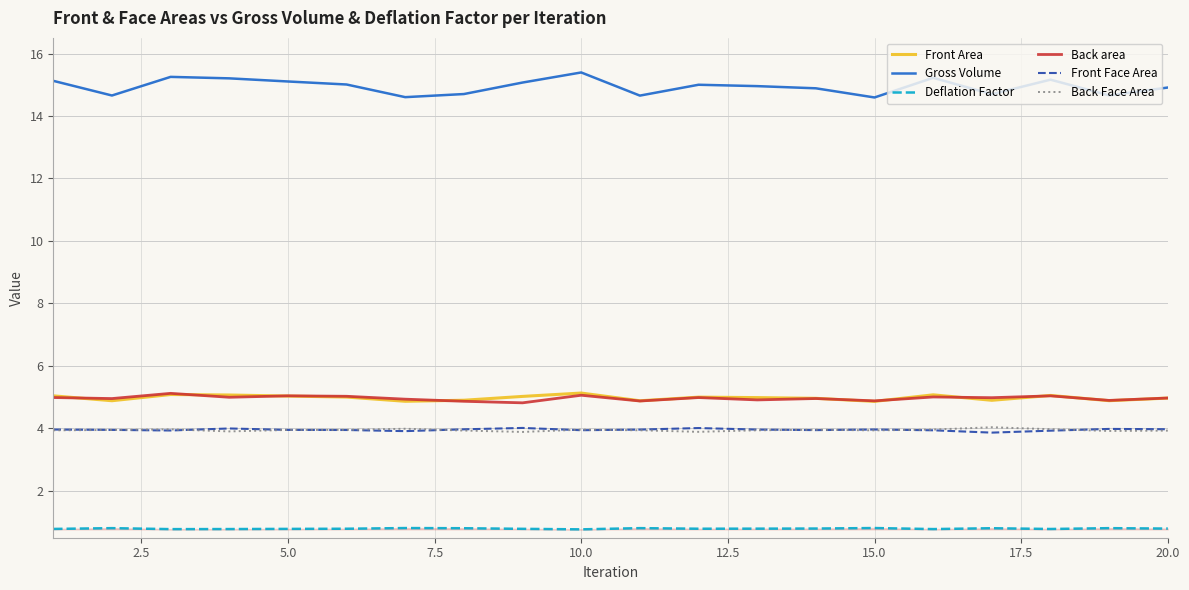

True or false: Back area and Front Face Area intersect in this chart.

False